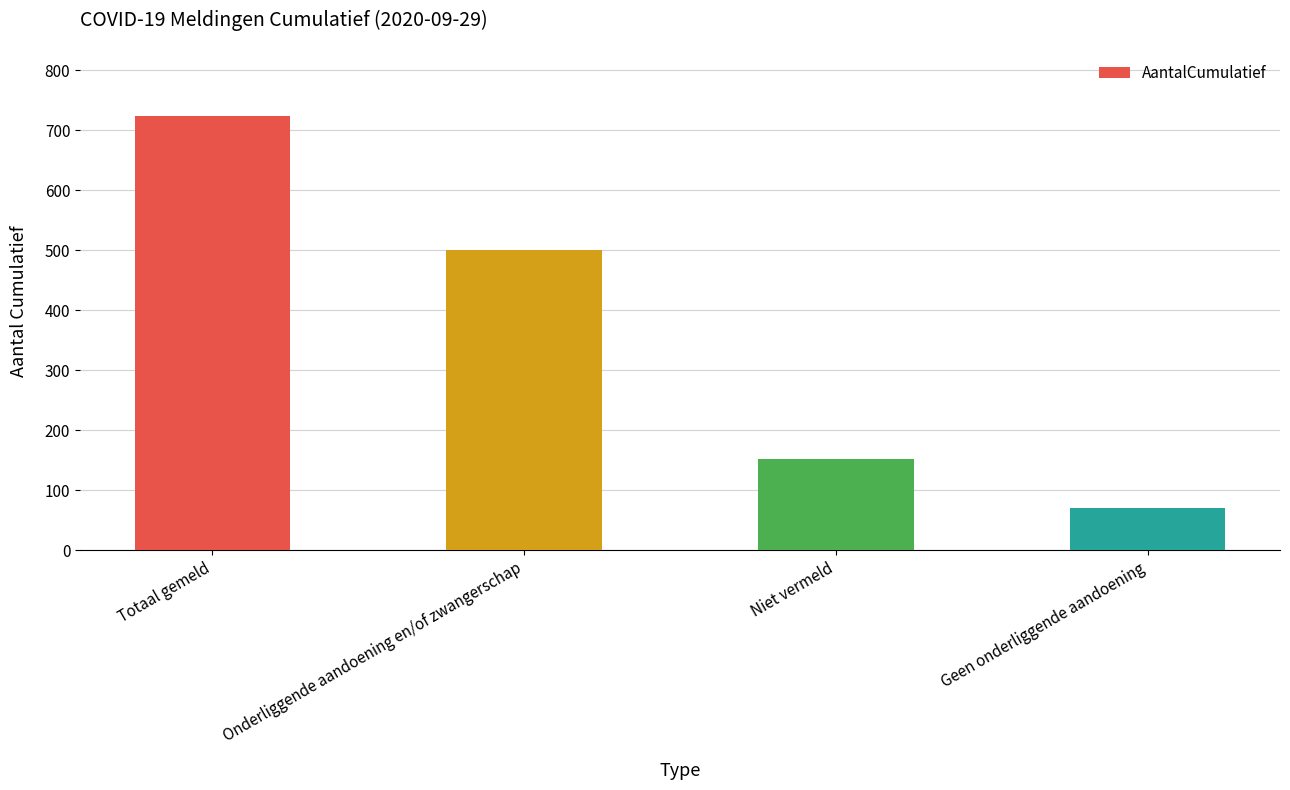

Rank the categories by value from lowest to highest.

Geen onderliggende aandoening, Niet vermeld, Onderliggende aandoening en/of zwangerschap, Totaal gemeld